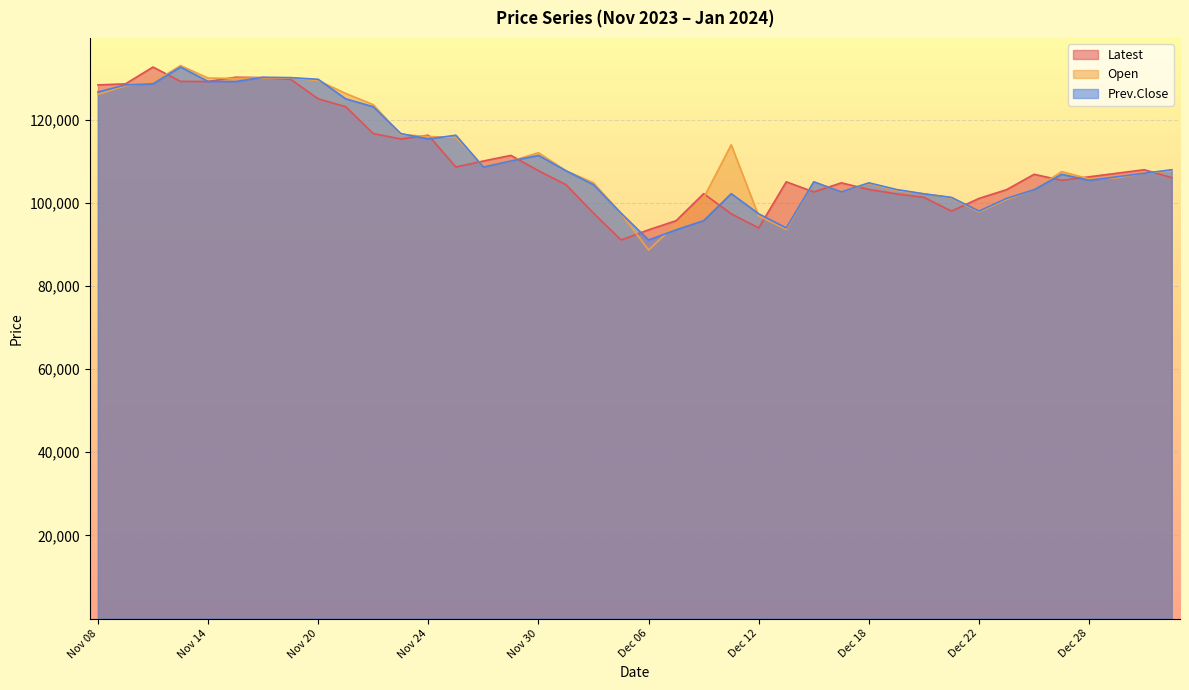

How many values in the Latest series exceed 106850?

19